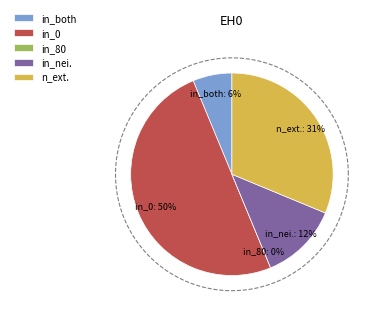

Do n_extinct and in_0 together represent more than half of the pie?

Yes